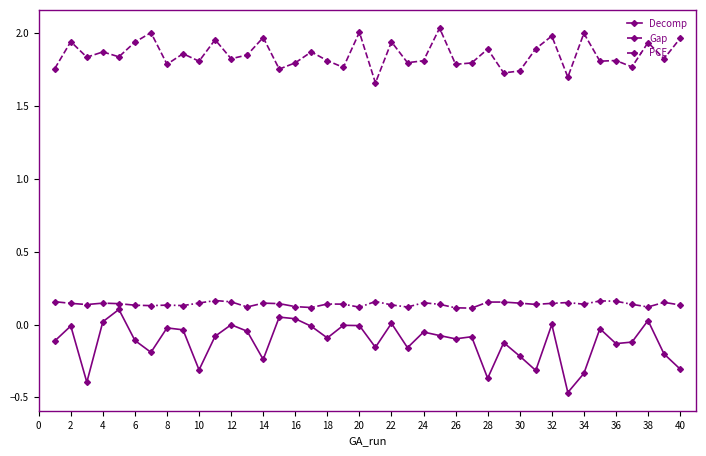

True or false: PCE and Gap intersect in this chart.

False